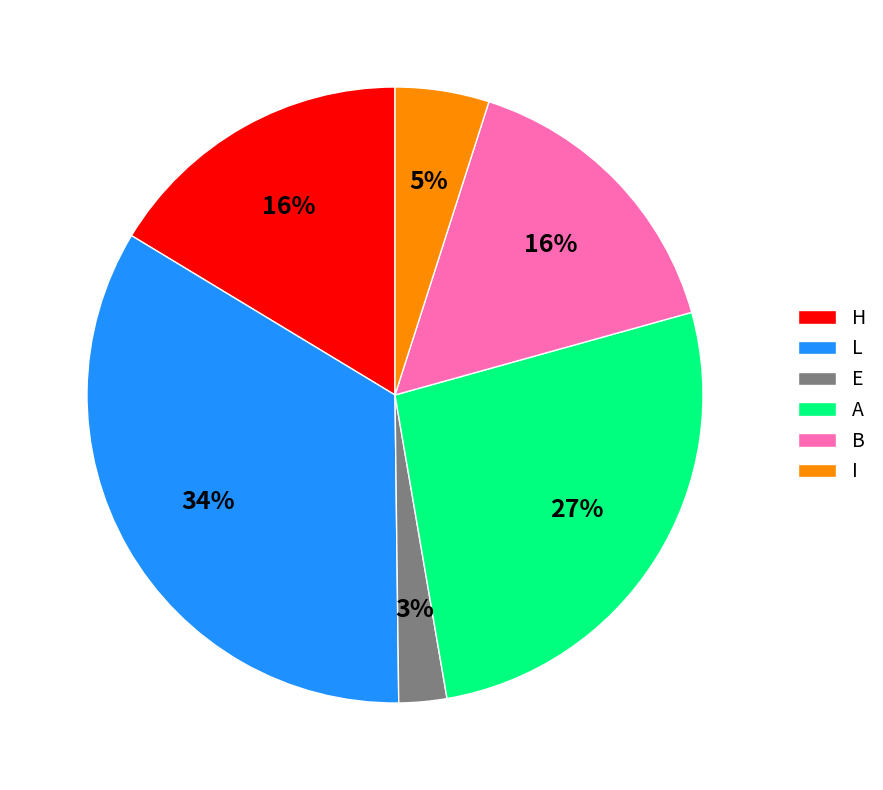

Combined, do H and A account for over 50%?

No